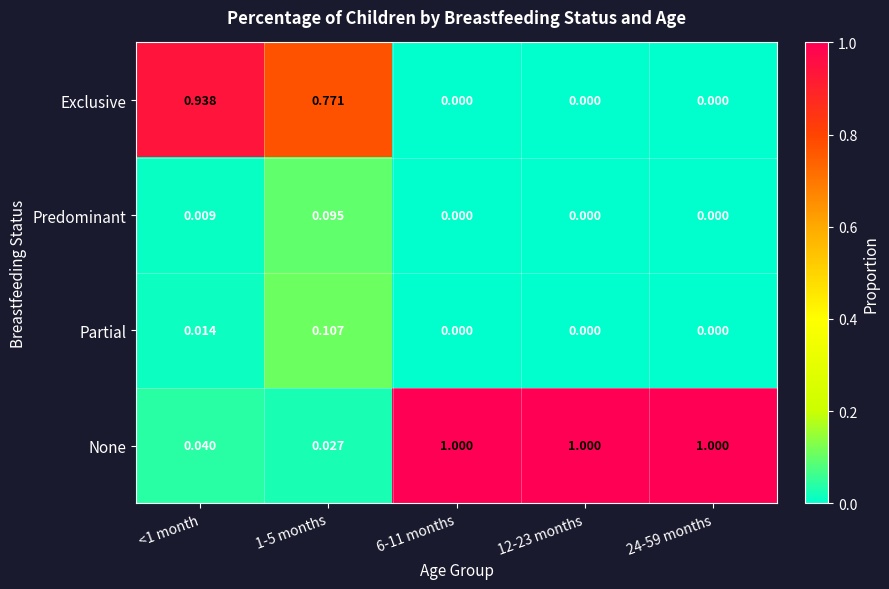

Which series has the largest range (max minus min)?

None